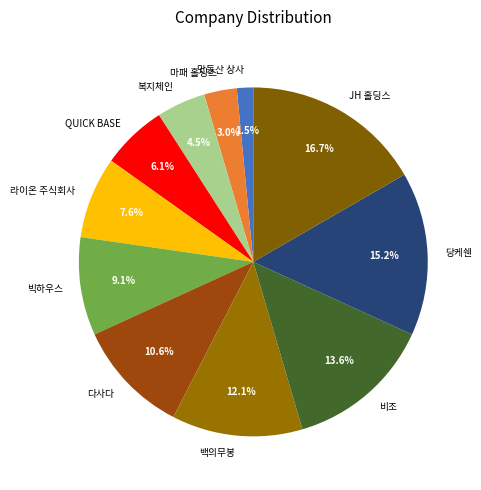

True or false: QUICK BASE accounts for 6% of the total.

True